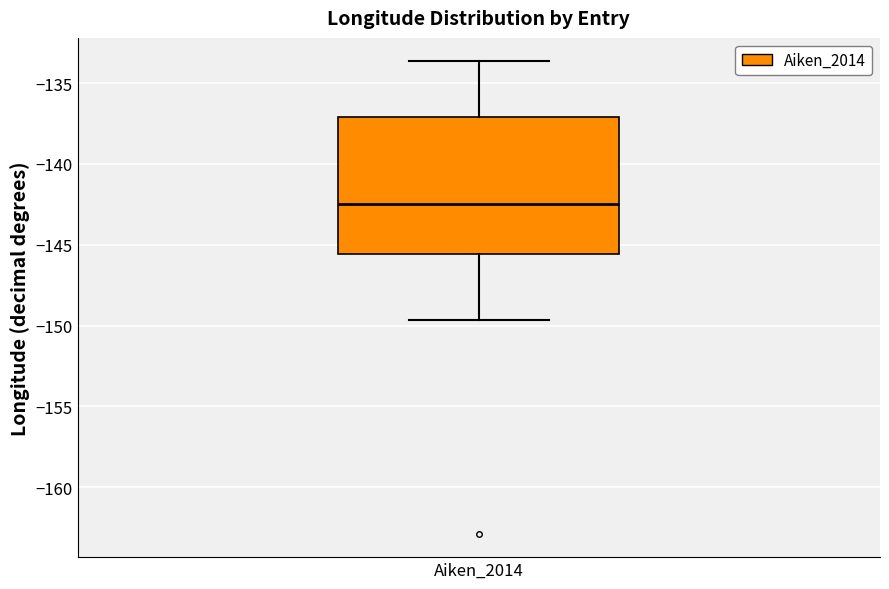

Transcribe this box plot: give where the median line is, the range the box spans, and where the two whiskers end, as read against the y-axis. The values are not printed on the chart, so give them approximately, as read against the axis.

median -142.5, box -145.5 to -137.0, whiskers -149.5 to -133.5